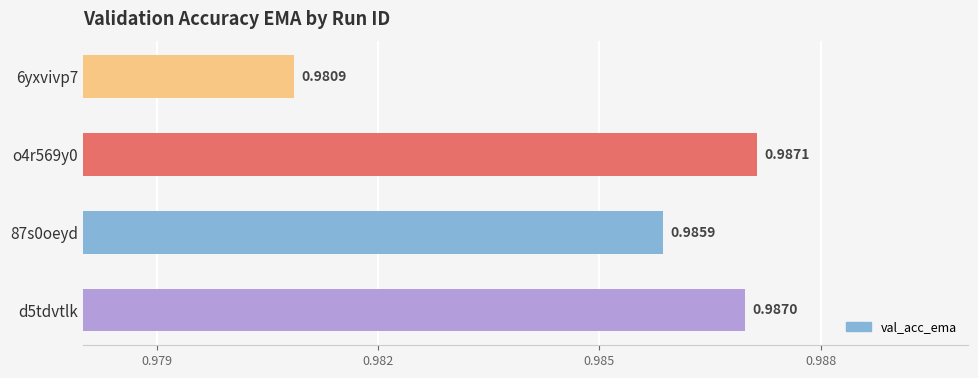

List the labels in order of value, smallest first.

6yxvivp7, 87s0oeyd, d5tdvtlk, o4r569y0